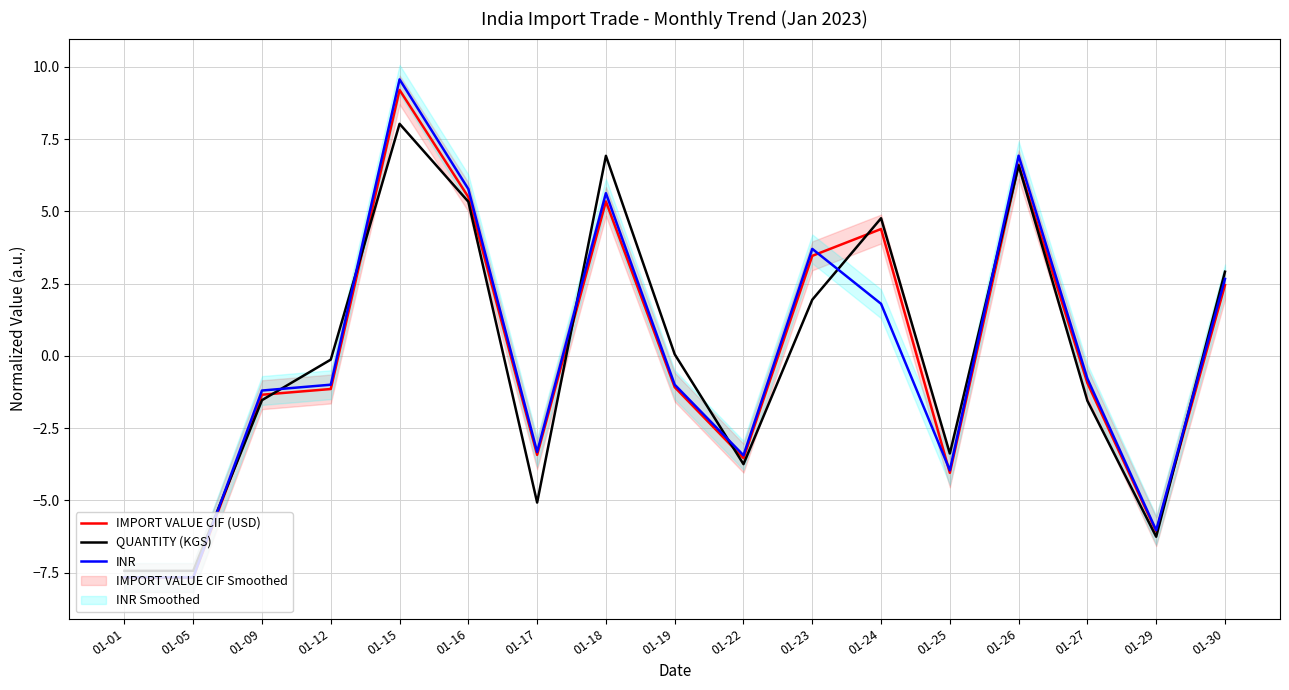

What is the minimum value shown in the chart?

-7.7